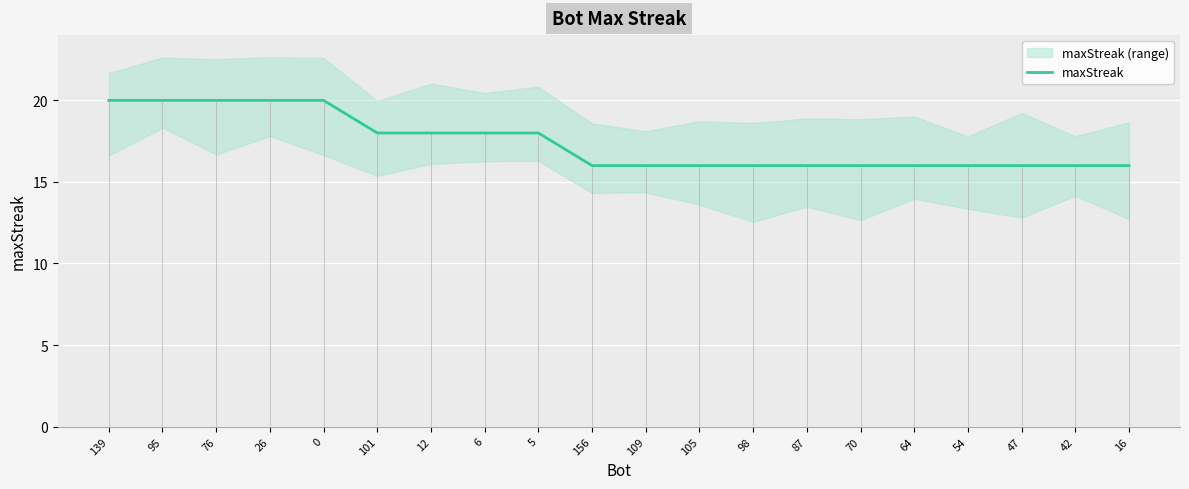

Count the values in the range 16 to 20.

20